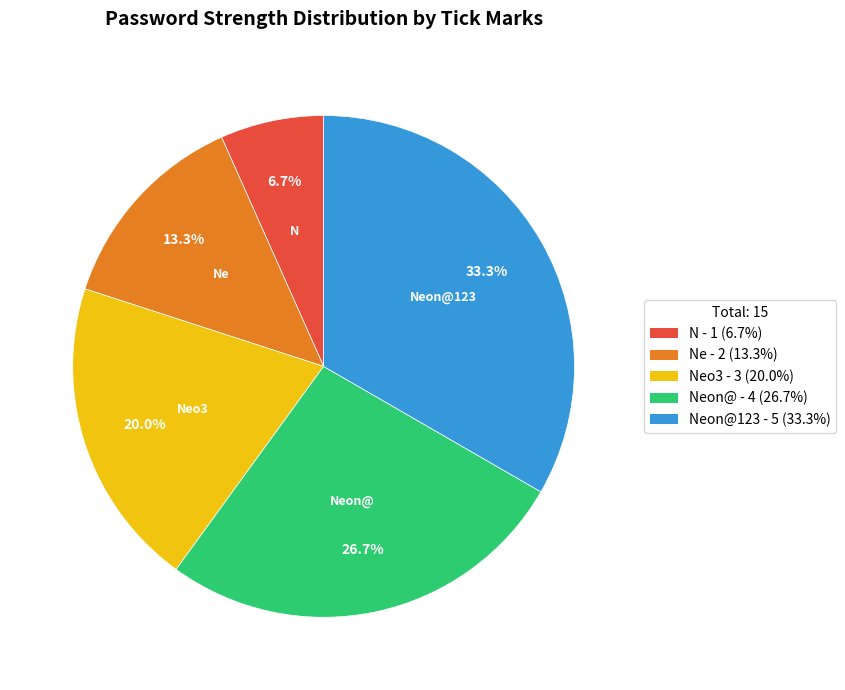

Is there any slice that represents more than half of the pie?

No